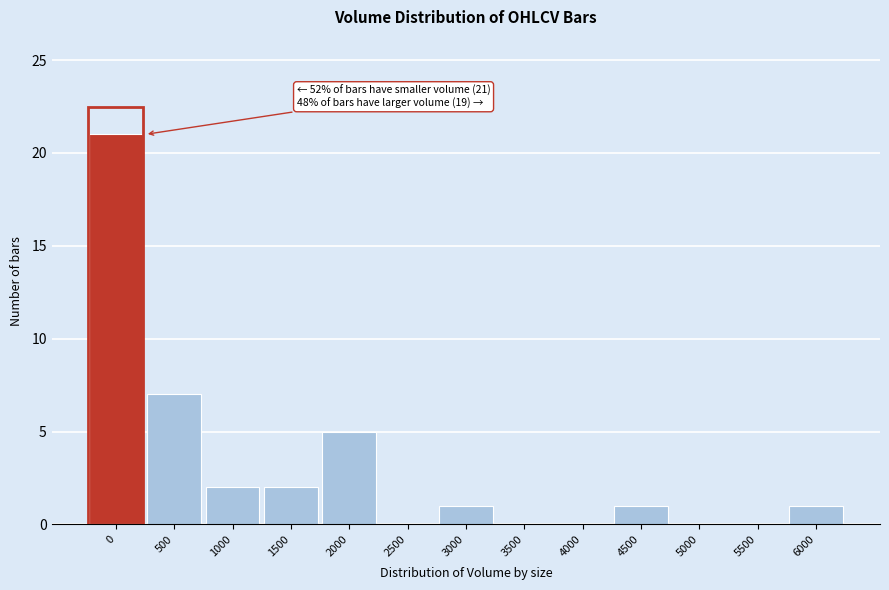

Reading right to left, list all the values displayed in this chart.

6000=1	5500=0	5000=0	4500=1	4000=0	3500=0	3000=1	2500=0	2000=5	1500=2	1000=2	500=7	0=21